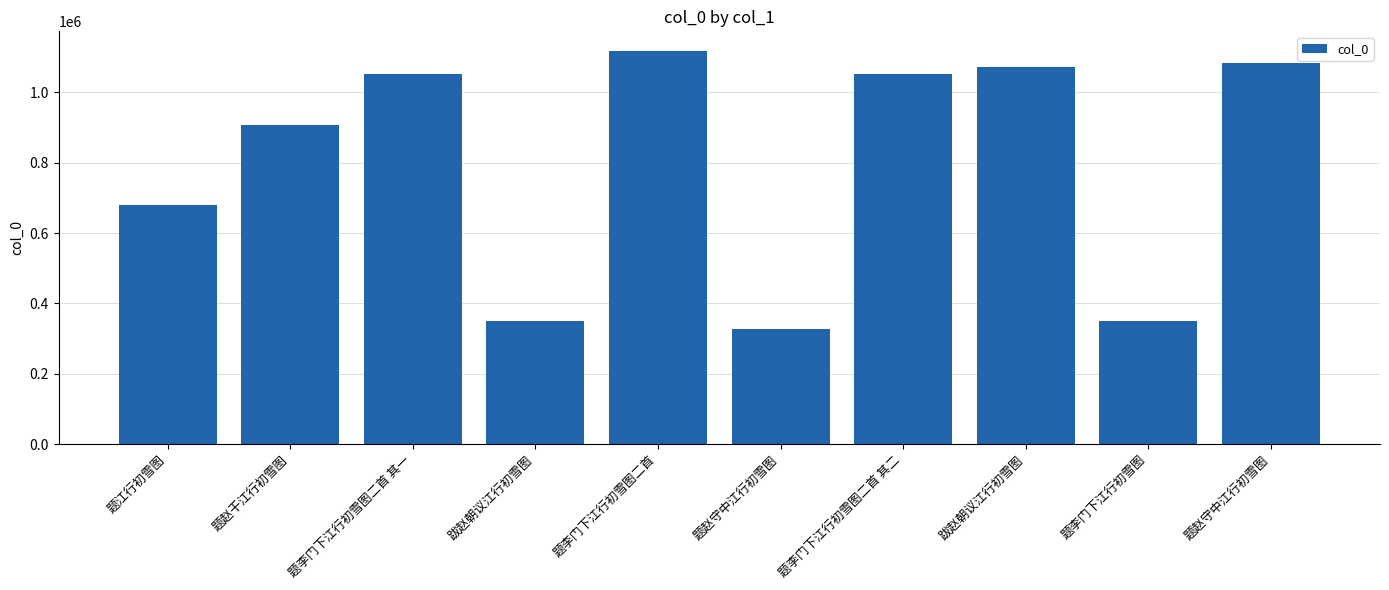

How many bars are there in total?

10